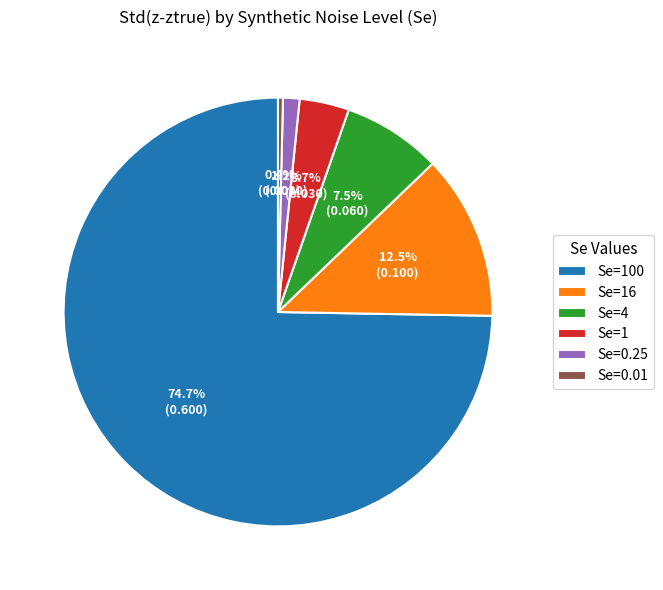

The Se=16 slice represents 1% of the pie. True or false?

False